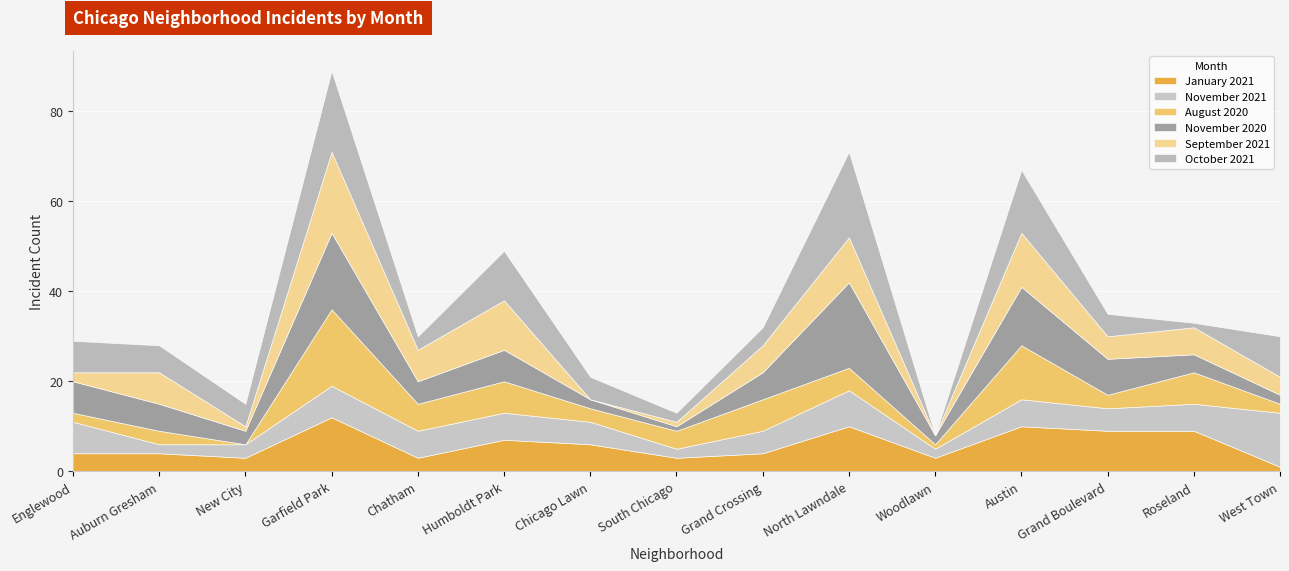

How many November 2021 values are between 3 and 7?

10